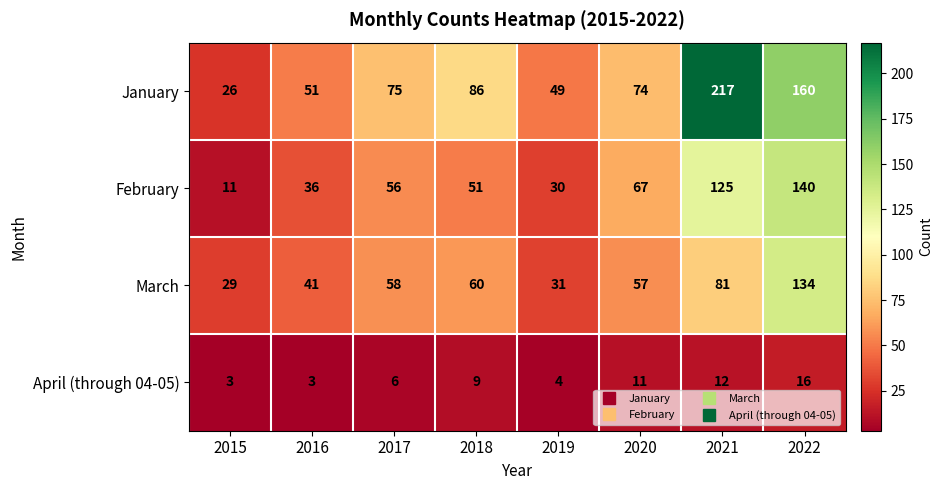

How many distinct data groups are displayed?

4